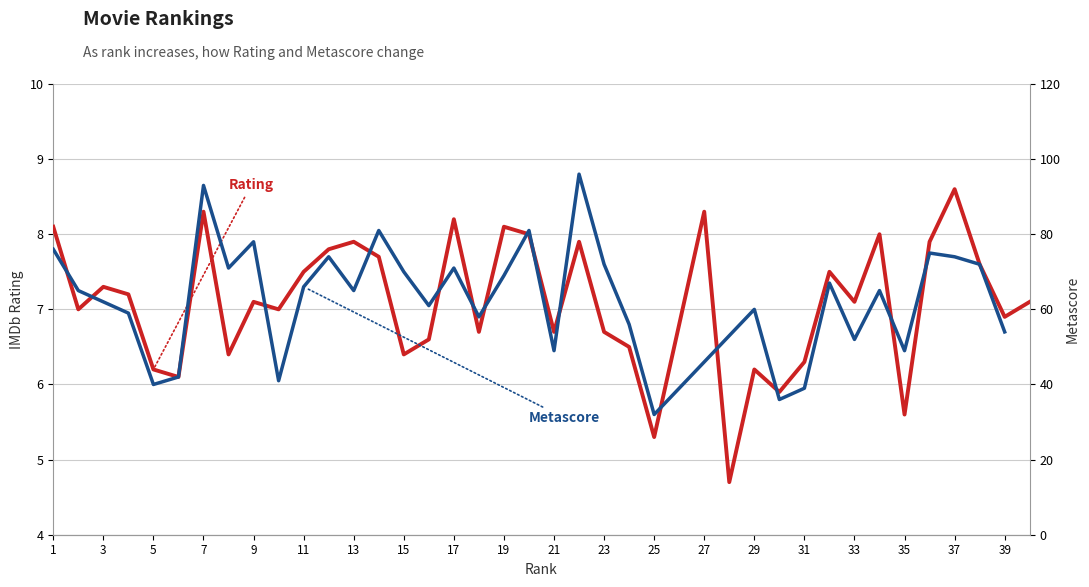

The value at 32 is 7.5. True or false?

True